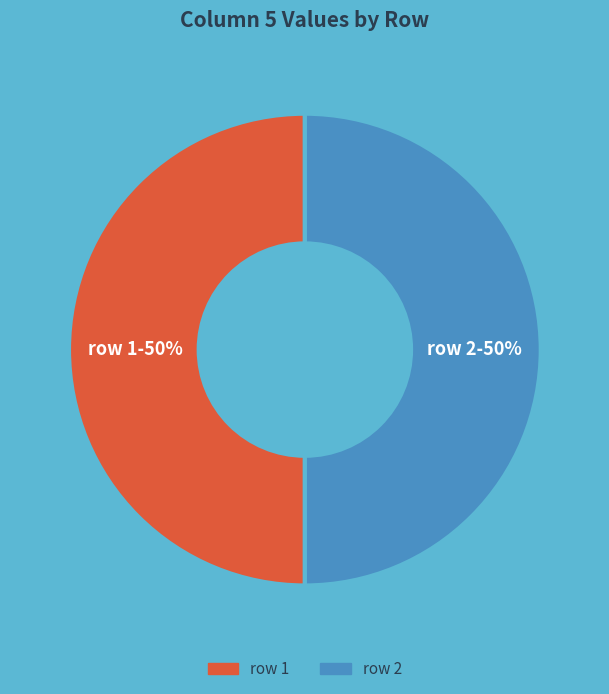

To the nearest percent, what is the average slice percentage?

50%